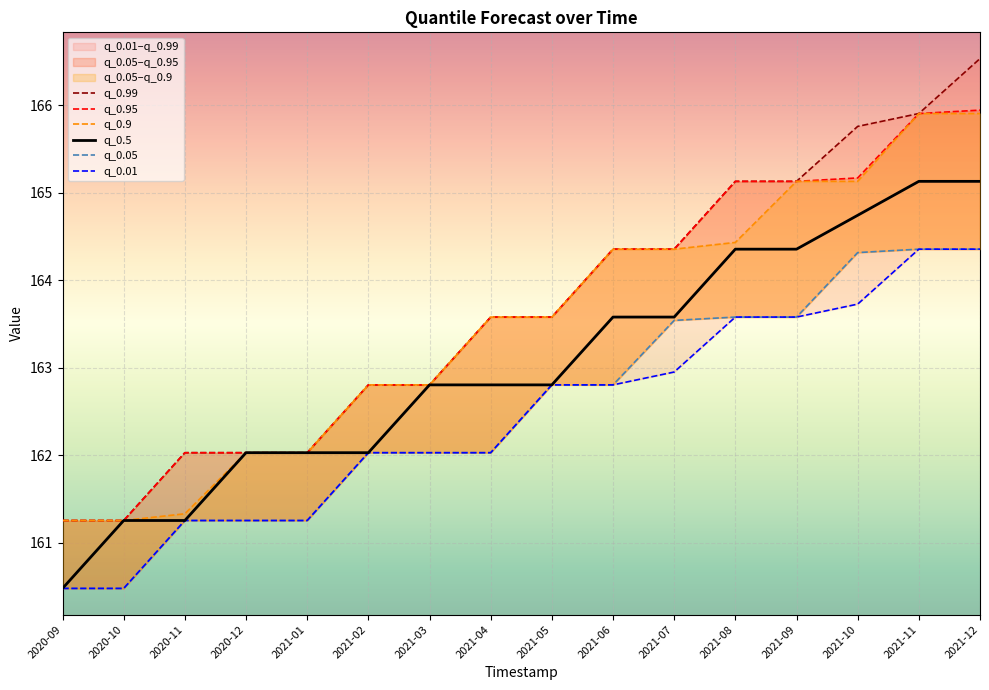

Does the chart display data point markers on the line(s)?

No